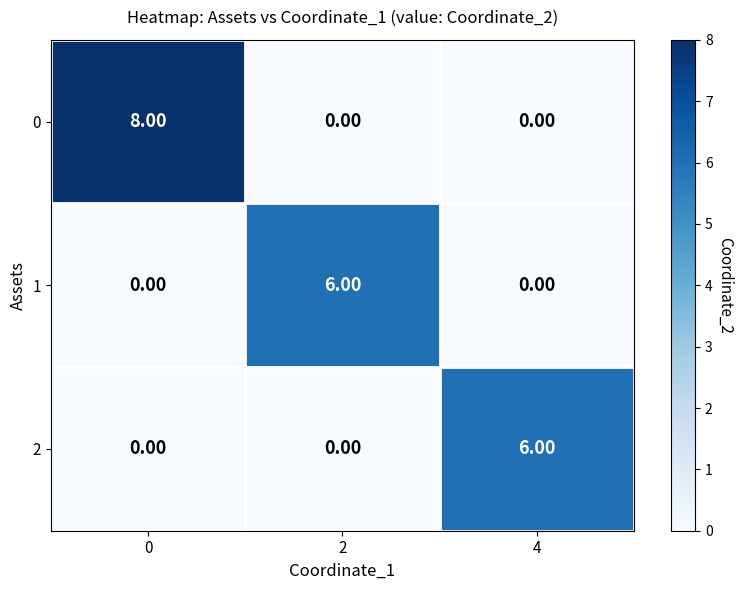

What is the total value across all series at 2?

6